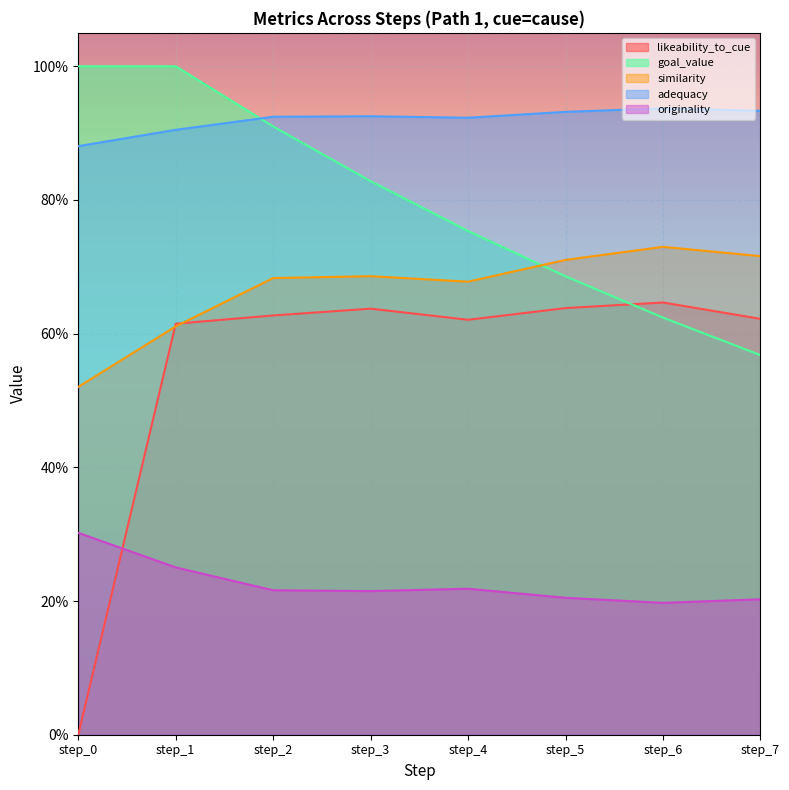

Reading left to right, extract all data points from this chart.

likeability_to_cue: step_0=0.0	step_1=0.6	step_2=0.6	step_3=0.6	step_4=0.6	step_5=0.6	step_6=0.6	step_7=0.6
goal_value: step_0=1.0	step_1=1.0	step_2=0.9	step_3=0.8	step_4=0.8	step_5=0.7	step_6=0.6	step_7=0.6
similarity: step_0=0.5	step_1=0.6	step_2=0.7	step_3=0.7	step_4=0.7	step_5=0.7	step_6=0.7	step_7=0.7
adequacy: step_0=0.9	step_1=0.9	step_2=0.9	step_3=0.9	step_4=0.9	step_5=0.9	step_6=0.9	step_7=0.9
originality: step_0=0.3	step_1=0.3	step_2=0.2	step_3=0.2	step_4=0.2	step_5=0.2	step_6=0.2	step_7=0.2